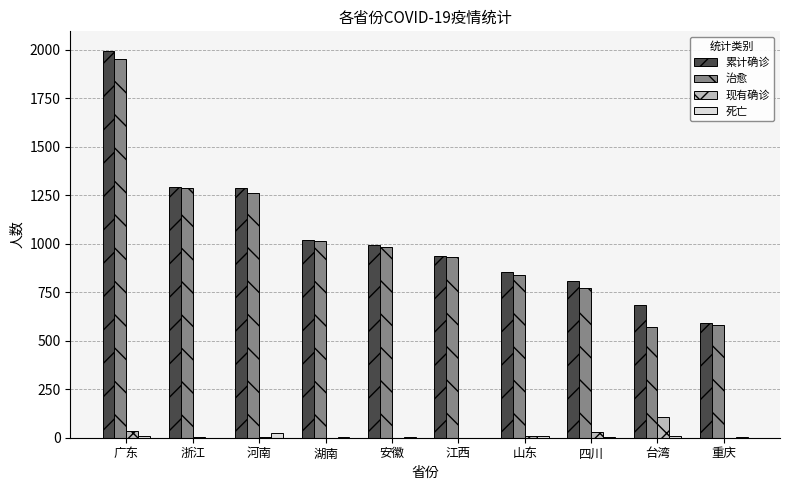

Are the bars grouped side by side (vs. stacked)?

Yes